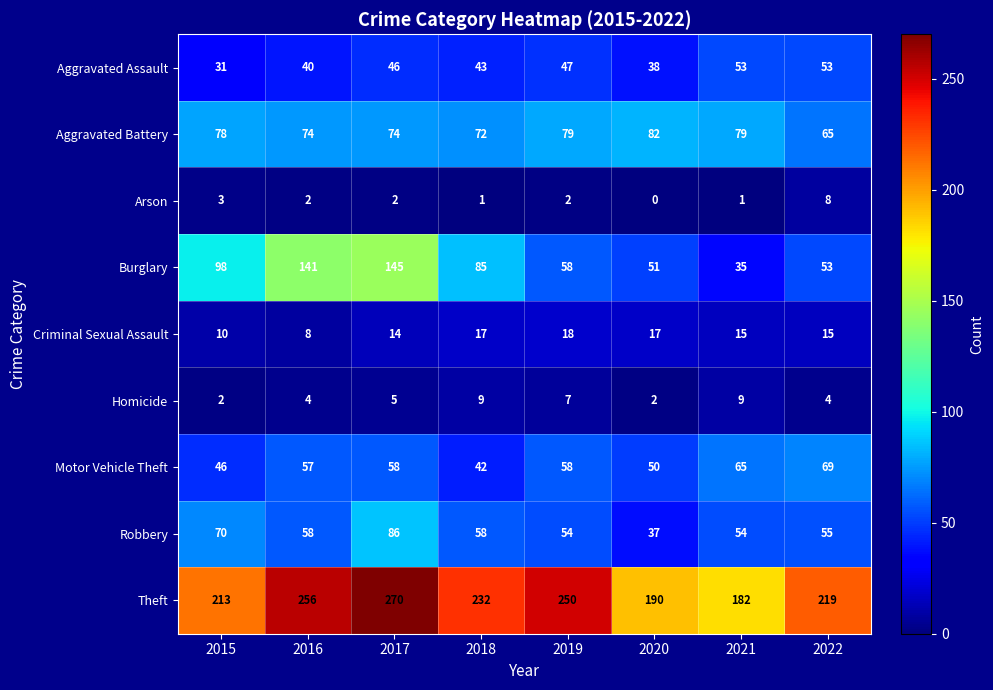

The Burglary series shows 73 at 2020. True or false?

False